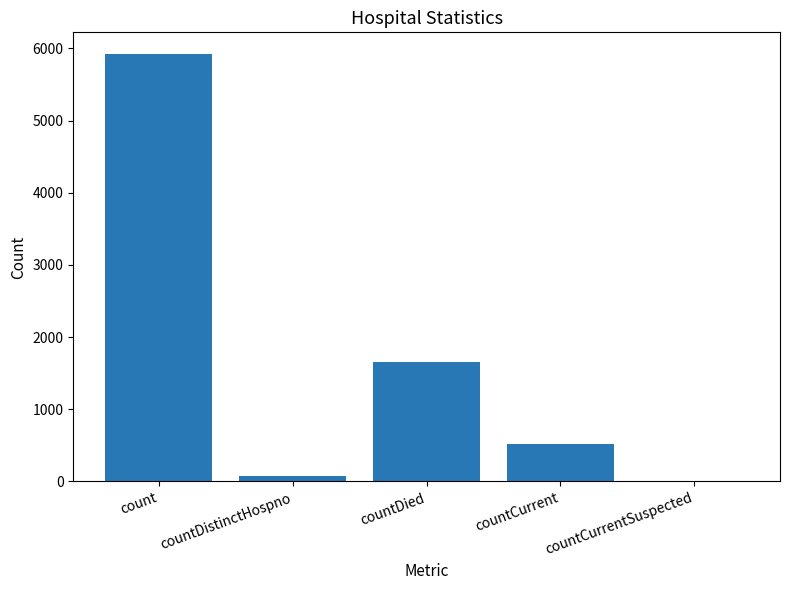

What is the sum of all values?

8172